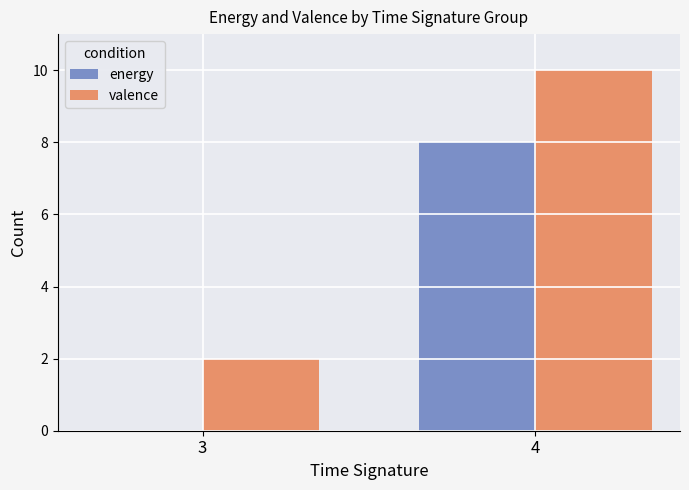

What is the total value across all series at 3?

2